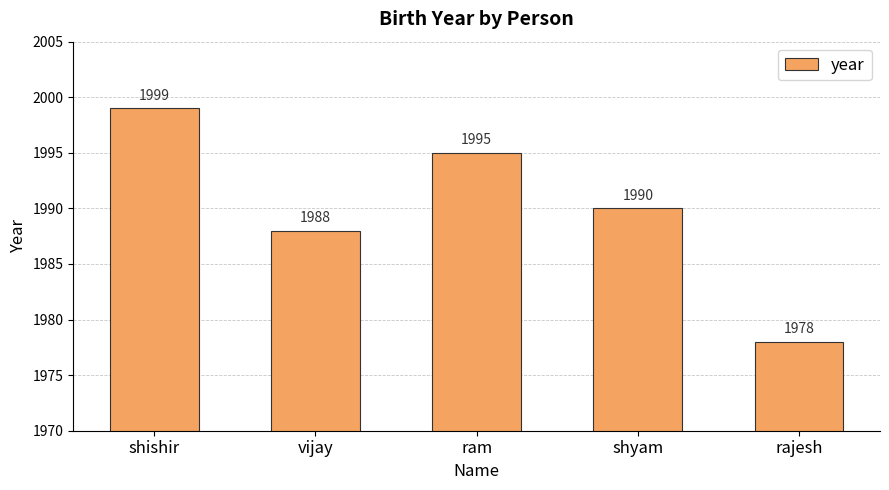

At which category does the chart reach its peak across all series?

shishir